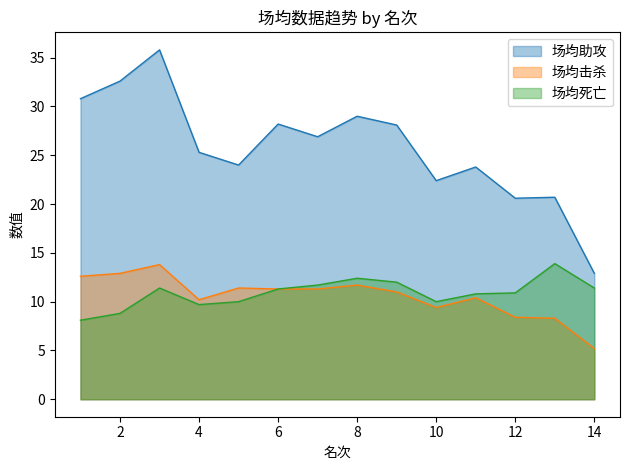

What is the value of the 场均死亡 point at the 9th from the left?

12.0